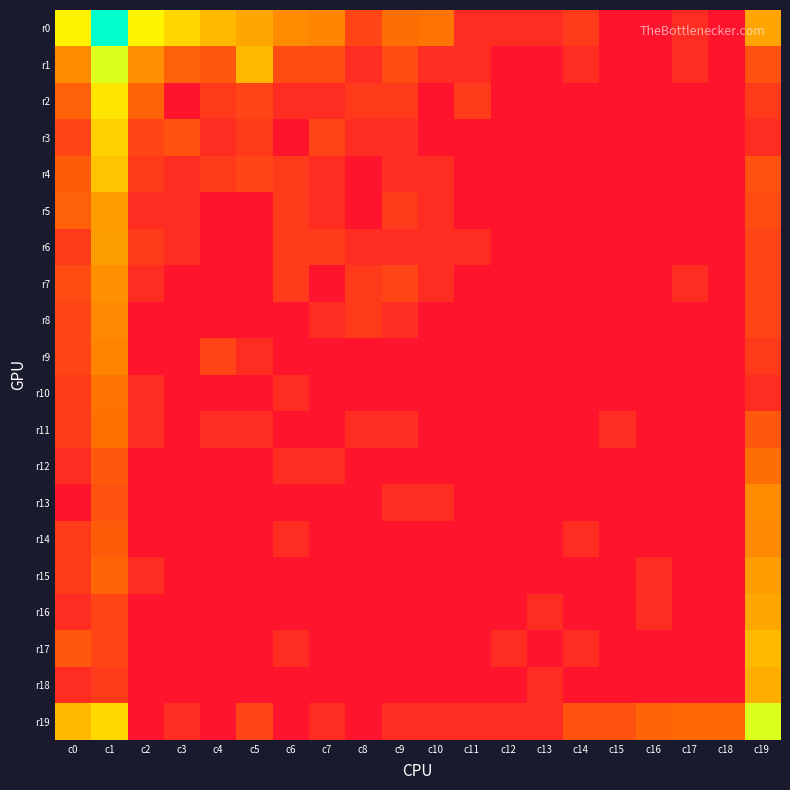

Reading right to left, transcribe all the data shown in this chart.

r0: c19=3.7	c18=0.0	c17=0.7	c16=0.0	c15=0.0	c14=1.1	c13=0.7	c12=0.7	c11=0.7	c10=2.7	c9=2.6	c8=1.4	c7=3.0	c6=3.2	c5=3.7	c4=4.1	c3=4.6	c2=5.2	c1=8.1	c0=5.2
r1: c19=1.8	c18=0.0	c17=0.7	c16=0.0	c15=0.0	c14=0.7	c13=0.0	c12=0.0	c11=0.7	c10=0.7	c9=1.6	c8=0.7	c7=1.6	c6=1.6	c5=4.0	c4=1.9	c3=2.2	c2=3.3	c1=5.8	c0=3.2
r2: c19=1.1	c18=0.0	c17=0.0	c16=0.0	c15=0.0	c14=0.0	c13=0.0	c12=0.0	c11=1.1	c10=0.0	c9=1.1	c8=1.1	c7=0.7	c6=0.7	c5=1.4	c4=1.1	c3=0.0	c2=2.3	c1=4.9	c0=2.2
r3: c19=0.7	c18=0.0	c17=0.0	c16=0.0	c15=0.0	c14=0.0	c13=0.0	c12=0.0	c11=0.0	c10=0.0	c9=0.7	c8=0.7	c7=1.4	c6=0.0	c5=1.1	c4=0.7	c3=1.8	c2=1.4	c1=4.5	c0=1.4
r4: c19=1.8	c18=0.0	c17=0.0	c16=0.0	c15=0.0	c14=0.0	c13=0.0	c12=0.0	c11=0.0	c10=0.7	c9=0.7	c8=0.0	c7=0.7	c6=1.1	c5=1.4	c4=1.1	c3=0.7	c2=1.1	c1=4.2	c0=2.1
r5: c19=1.6	c18=0.0	c17=0.0	c16=0.0	c15=0.0	c14=0.0	c13=0.0	c12=0.0	c11=0.0	c10=0.7	c9=1.1	c8=0.0	c7=0.7	c6=1.1	c5=0.0	c4=0.0	c3=0.7	c2=0.7	c1=3.5	c0=2.2
r6: c19=1.4	c18=0.0	c17=0.0	c16=0.0	c15=0.0	c14=0.0	c13=0.0	c12=0.0	c11=0.7	c10=0.7	c9=0.7	c8=0.7	c7=1.1	c6=1.1	c5=0.0	c4=0.0	c3=0.7	c2=1.1	c1=3.5	c0=1.1
r7: c19=1.4	c18=0.0	c17=0.7	c16=0.0	c15=0.0	c14=0.0	c13=0.0	c12=0.0	c11=0.0	c10=0.7	c9=1.4	c8=1.1	c7=0.0	c6=1.1	c5=0.0	c4=0.0	c3=0.0	c2=0.7	c1=3.3	c0=1.6
r8: c19=1.4	c18=0.0	c17=0.0	c16=0.0	c15=0.0	c14=0.0	c13=0.0	c12=0.0	c11=0.0	c10=0.0	c9=0.7	c8=1.1	c7=0.7	c6=0.0	c5=0.0	c4=0.0	c3=0.0	c2=0.0	c1=3.1	c0=1.4
r9: c19=1.1	c18=0.0	c17=0.0	c16=0.0	c15=0.0	c14=0.0	c13=0.0	c12=0.0	c11=0.0	c10=0.0	c9=0.0	c8=0.0	c7=0.0	c6=0.0	c5=0.7	c4=1.4	c3=0.0	c2=0.0	c1=3.0	c0=1.4
r10: c19=0.7	c18=0.0	c17=0.0	c16=0.0	c15=0.0	c14=0.0	c13=0.0	c12=0.0	c11=0.0	c10=0.0	c9=0.0	c8=0.0	c7=0.0	c6=0.7	c5=0.0	c4=0.0	c3=0.0	c2=0.7	c1=2.7	c0=1.1
r11: c19=1.9	c18=0.0	c17=0.0	c16=0.0	c15=0.7	c14=0.0	c13=0.0	c12=0.0	c11=0.0	c10=0.0	c9=0.7	c8=0.7	c7=0.0	c6=0.0	c5=0.7	c4=0.7	c3=0.0	c2=0.7	c1=2.6	c0=1.1
r12: c19=2.6	c18=0.0	c17=0.0	c16=0.0	c15=0.0	c14=0.0	c13=0.0	c12=0.0	c11=0.0	c10=0.0	c9=0.0	c8=0.0	c7=0.7	c6=0.7	c5=0.0	c4=0.0	c3=0.0	c2=0.0	c1=1.9	c0=0.7
r13: c19=3.2	c18=0.0	c17=0.0	c16=0.0	c15=0.0	c14=0.0	c13=0.0	c12=0.0	c11=0.0	c10=0.7	c9=0.7	c8=0.0	c7=0.0	c6=0.0	c5=0.0	c4=0.0	c3=0.0	c2=0.0	c1=1.8	c0=0.0
r14: c19=3.1	c18=0.0	c17=0.0	c16=0.0	c15=0.0	c14=0.7	c13=0.0	c12=0.0	c11=0.0	c10=0.0	c9=0.0	c8=0.0	c7=0.0	c6=0.7	c5=0.0	c4=0.0	c3=0.0	c2=0.0	c1=2.1	c0=1.1
r15: c19=3.5	c18=0.0	c17=0.0	c16=0.7	c15=0.0	c14=0.0	c13=0.0	c12=0.0	c11=0.0	c10=0.0	c9=0.0	c8=0.0	c7=0.0	c6=0.0	c5=0.0	c4=0.0	c3=0.0	c2=0.7	c1=2.3	c0=1.1
r16: c19=3.7	c18=0.0	c17=0.0	c16=0.7	c15=0.0	c14=0.0	c13=0.7	c12=0.0	c11=0.0	c10=0.0	c9=0.0	c8=0.0	c7=0.0	c6=0.0	c5=0.0	c4=0.0	c3=0.0	c2=0.0	c1=1.4	c0=0.7
r17: c19=4.1	c18=0.0	c17=0.0	c16=0.0	c15=0.0	c14=0.7	c13=0.0	c12=0.7	c11=0.0	c10=0.0	c9=0.0	c8=0.0	c7=0.0	c6=0.7	c5=0.0	c4=0.0	c3=0.0	c2=0.0	c1=1.4	c0=1.9
r18: c19=3.8	c18=0.0	c17=0.0	c16=0.0	c15=0.0	c14=0.0	c13=0.7	c12=0.0	c11=0.0	c10=0.0	c9=0.0	c8=0.0	c7=0.0	c6=0.0	c5=0.0	c4=0.0	c3=0.0	c2=0.0	c1=1.1	c0=0.7
r19: c19=5.8	c18=2.4	c17=2.4	c16=2.3	c15=1.8	c14=1.8	c13=0.7	c12=0.7	c11=0.7	c10=0.7	c9=0.7	c8=0.0	c7=0.7	c6=0.0	c5=1.4	c4=0.0	c3=0.7	c2=0.0	c1=4.7	c0=4.1